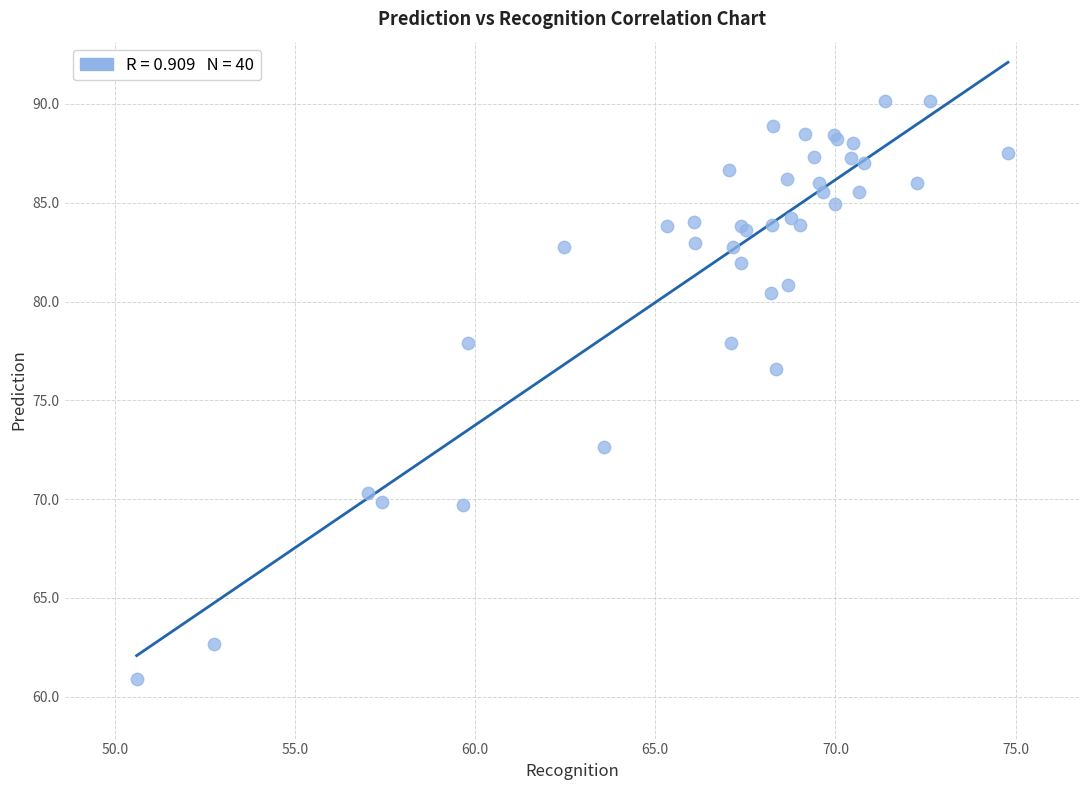

What Y value in the scatter plot is closest to 75?

76.6